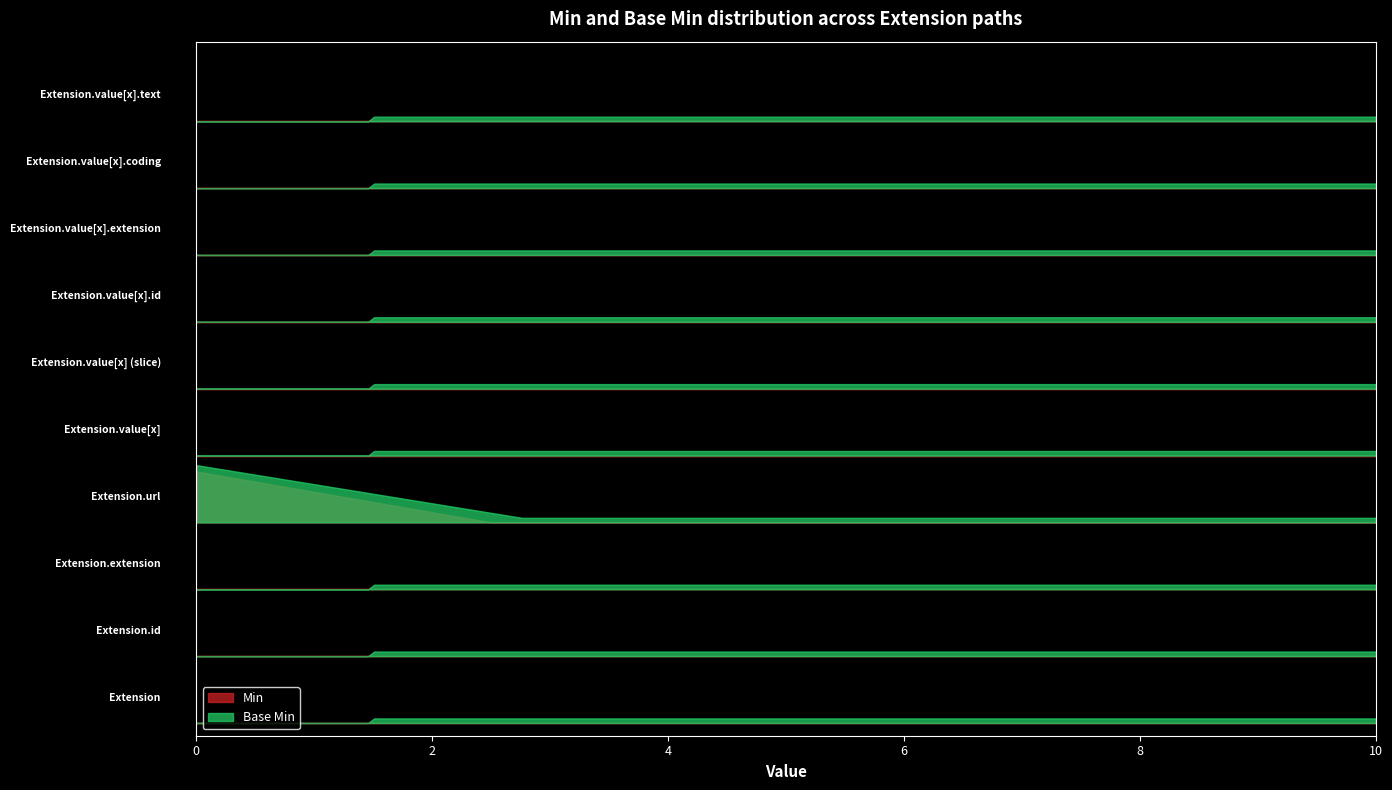

Is the value of Min at Extension.value[x] greater than the value of Base Min at Extension.value[x].id?

No